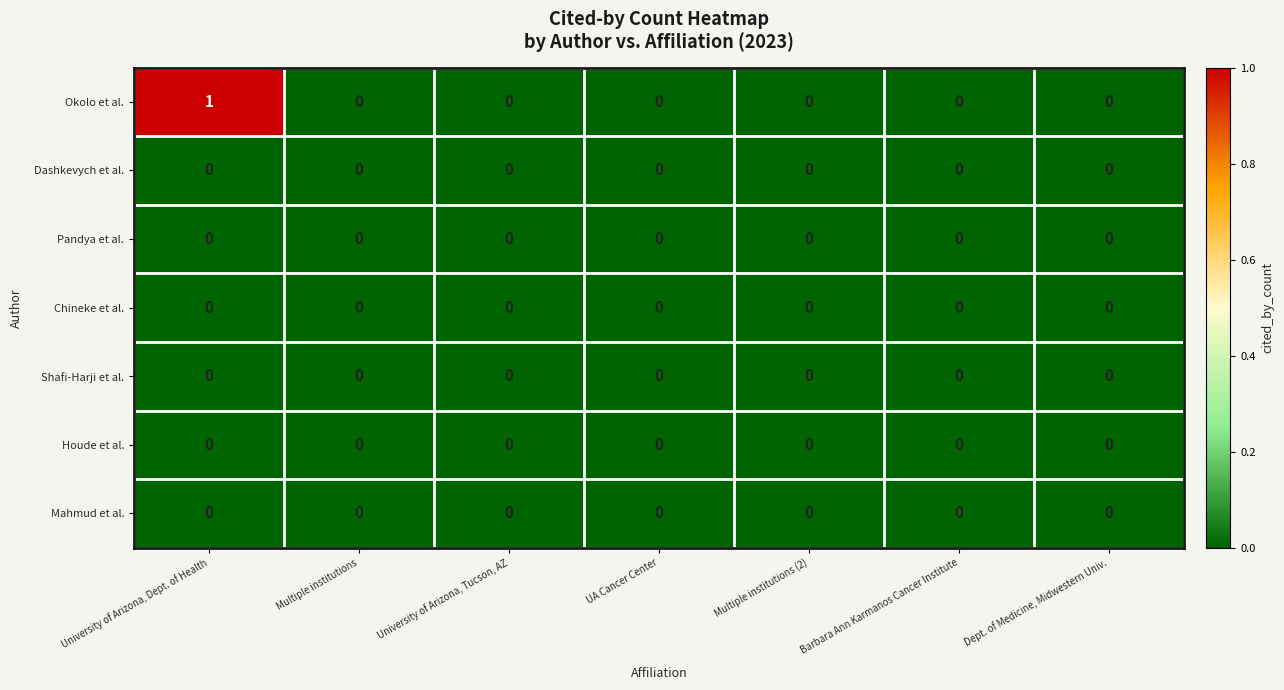

The value of Mahmud et al. at Multiple institutions is 0. True or false?

True